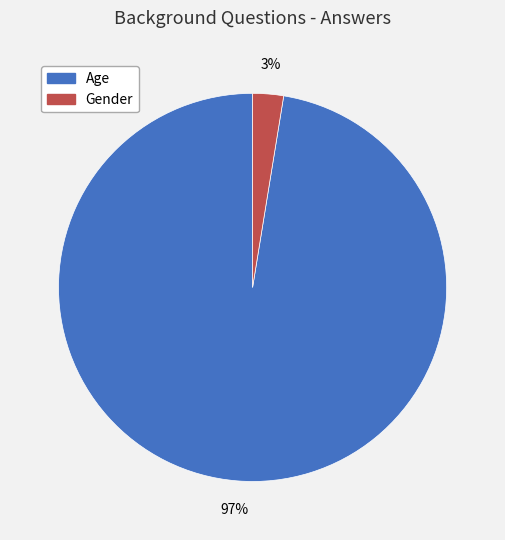

Do Gender and Age together represent more than half of the pie?

Yes